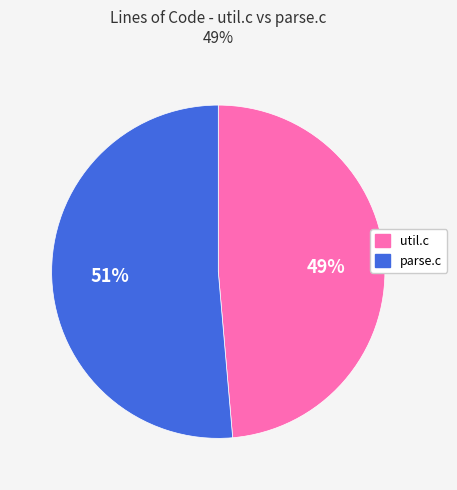

Which slice is the largest?

parse.c